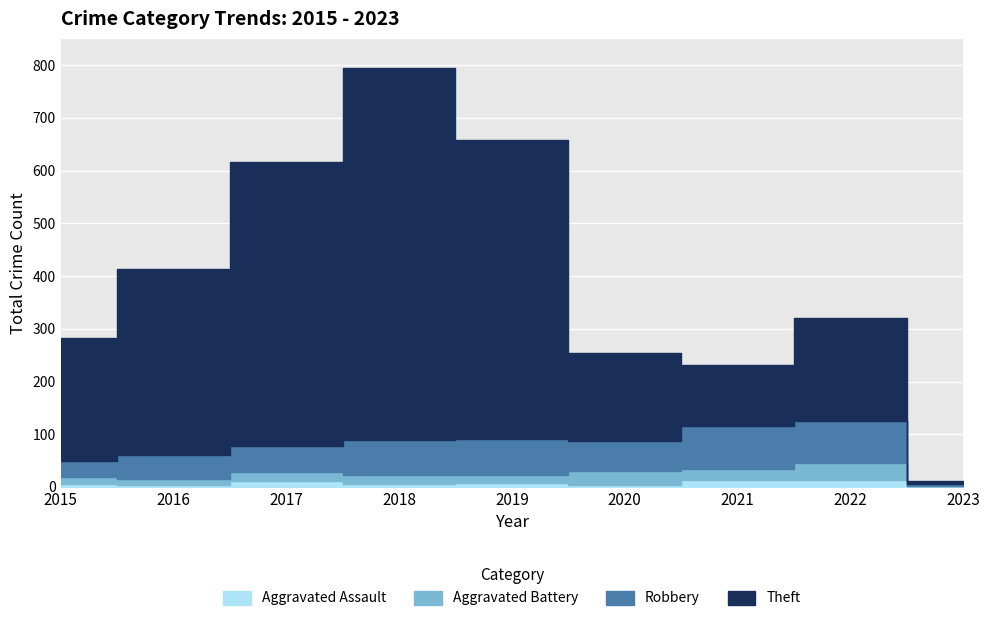

What is the greatest value displayed?

705